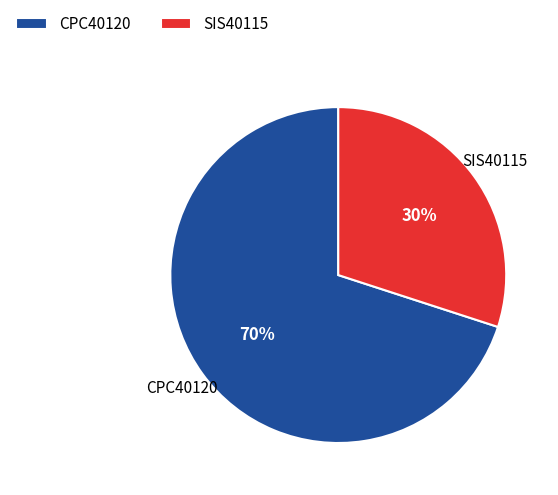

Between SIS40115 and CPC40120, which is larger?

CPC40120